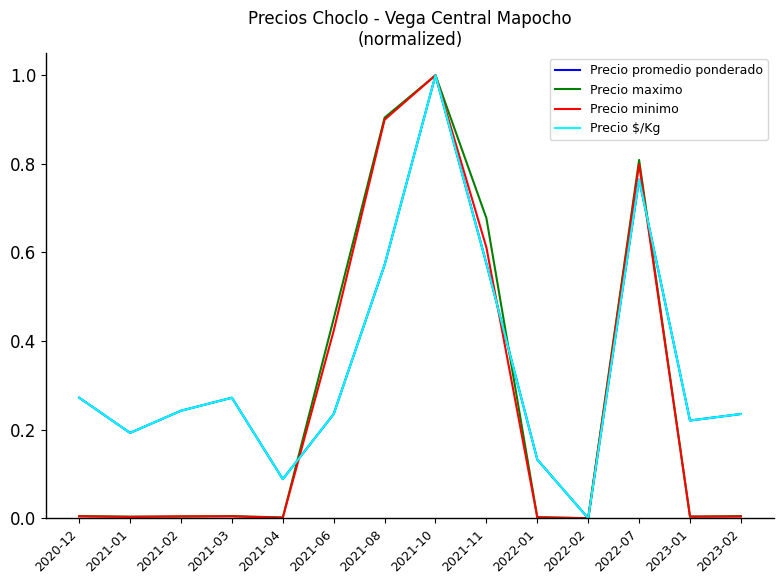

Does the chart display data point markers on the line(s)?

No